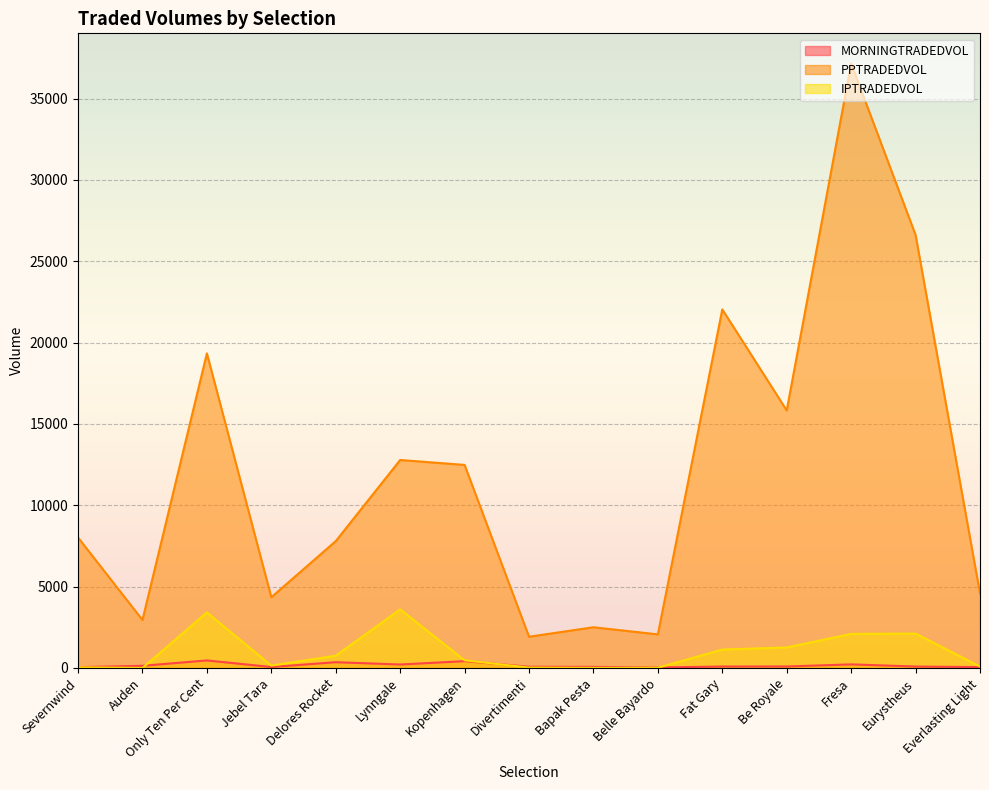

At which category is the sum across all series the highest?

Fresa